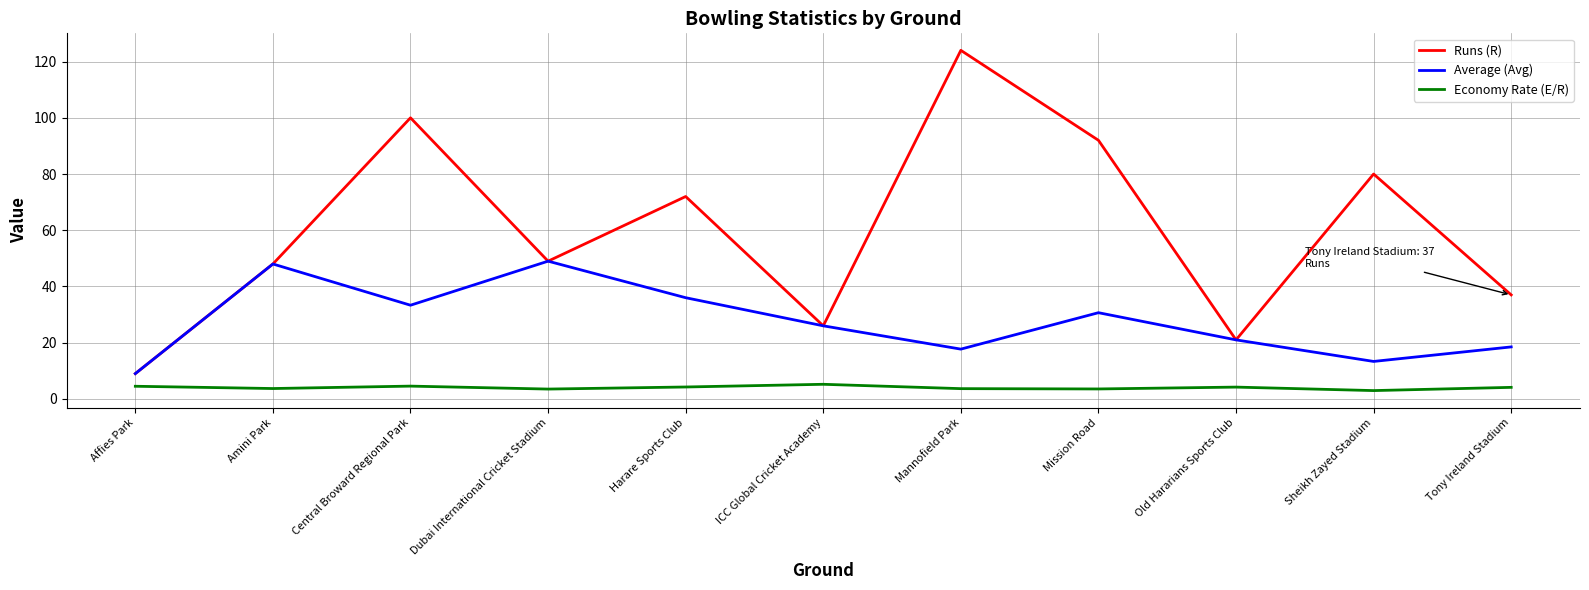

Which series has the largest total across all categories?

Runs (R)